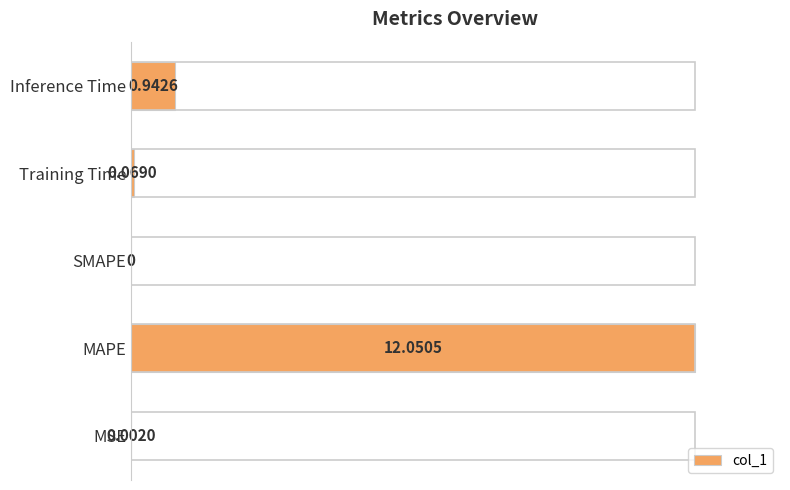

Are the bars horizontal?

Yes